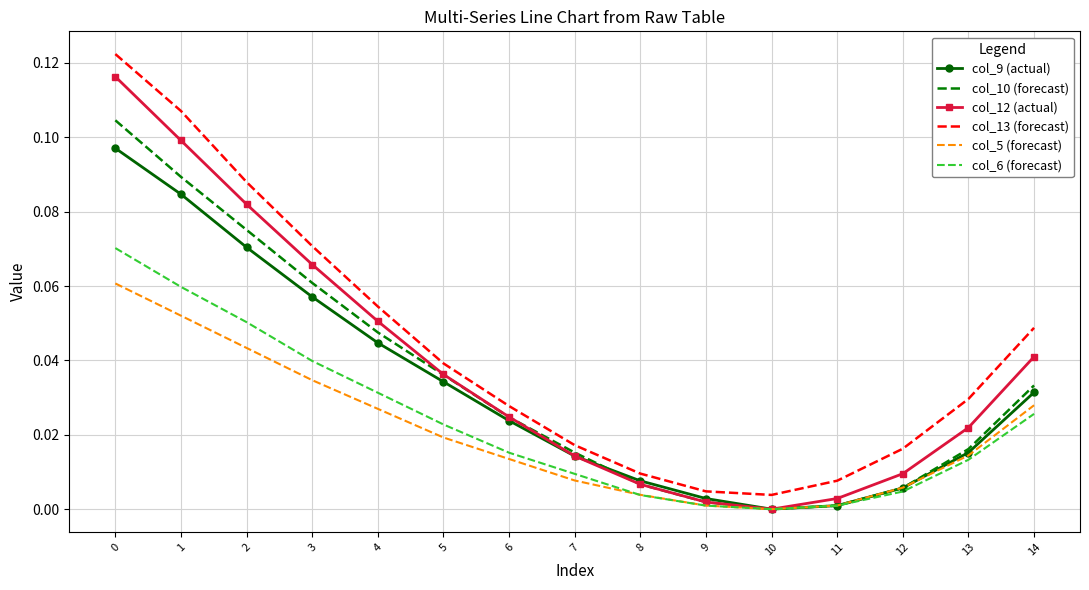

The value of col_13 (forecast) at 3 is 0.1. True or false?

True